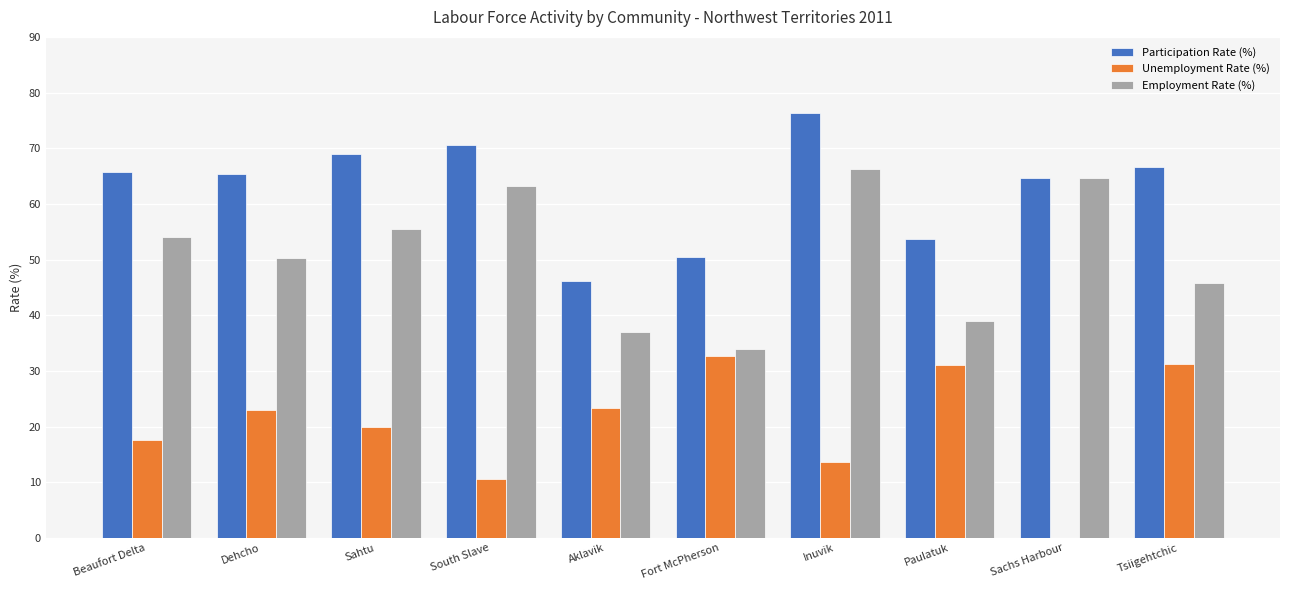

Which label corresponds to the largest value in the chart?

Inuvik